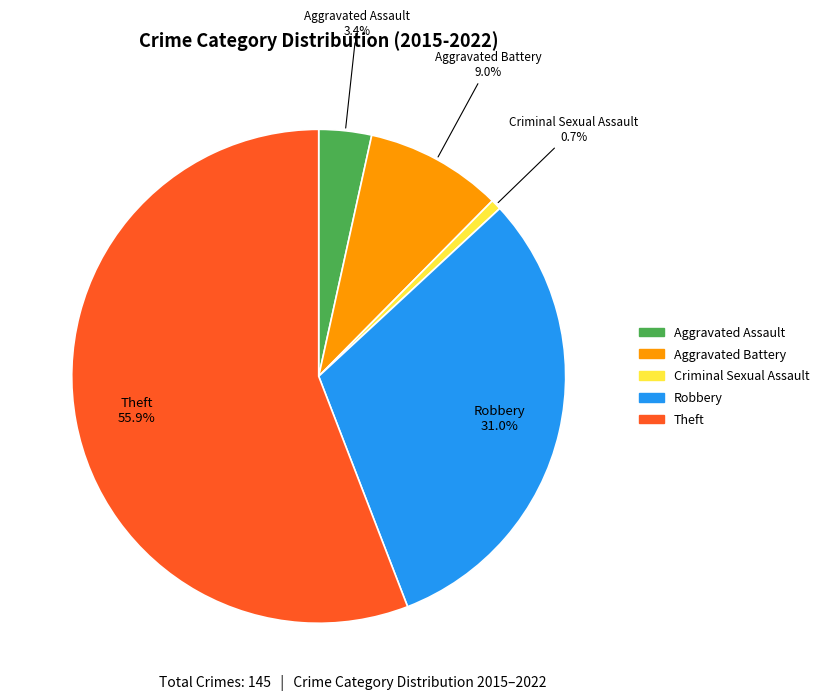

What is the ratio of the value at Theft to the value at Aggravated Battery?

6.2